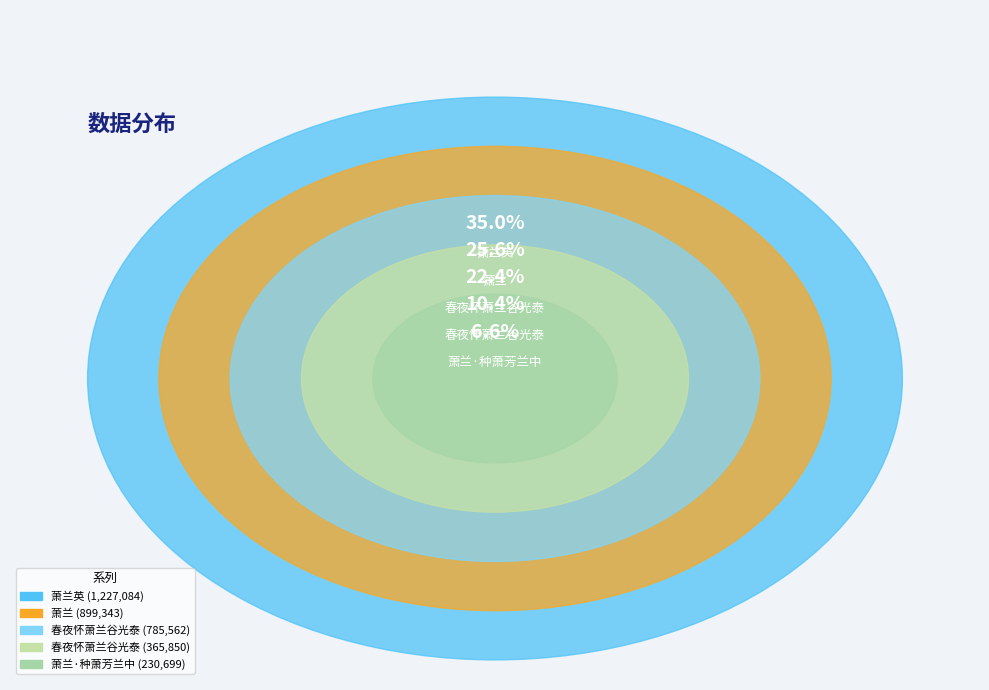

Is the sum of 萧兰英 and 春夜怀萧兰谷光泰 greater than half?

No